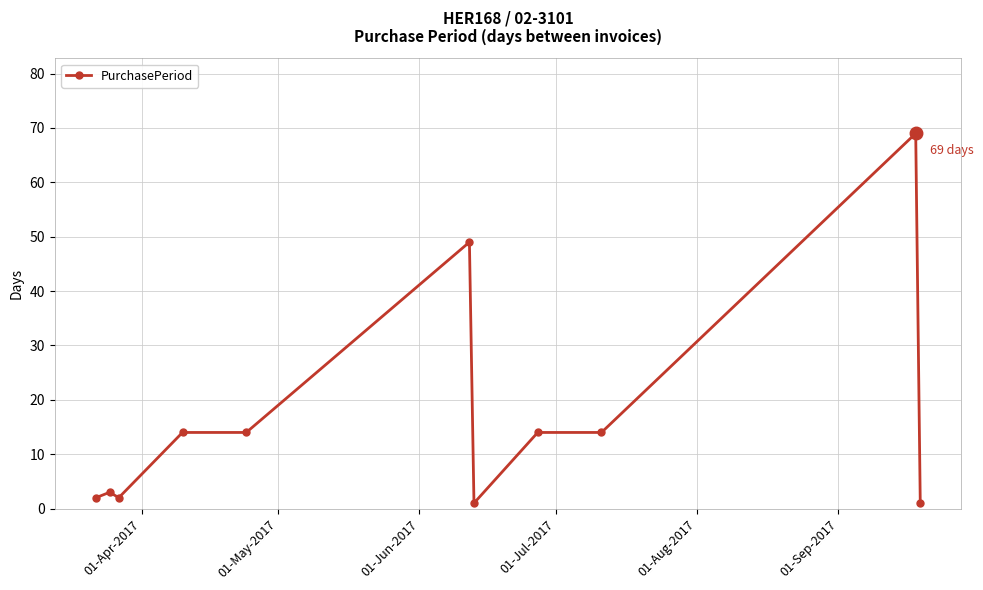

What is the difference between the maximum and second lowest values?

68